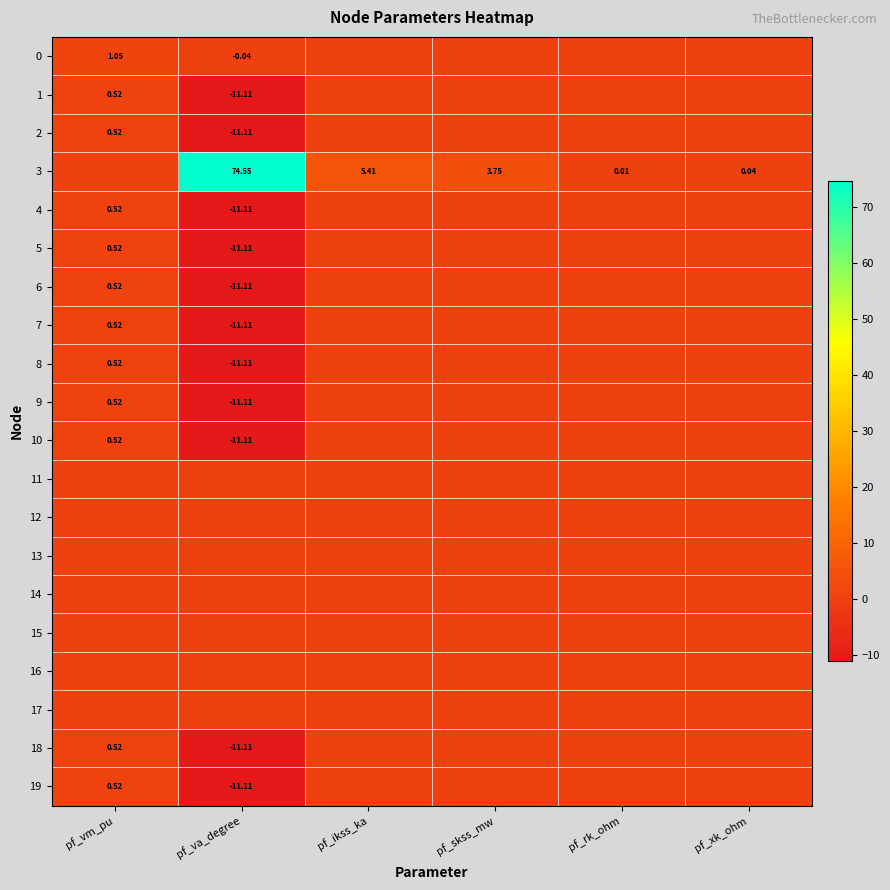

Which category has the lowest value across all series?

pf_va_degree